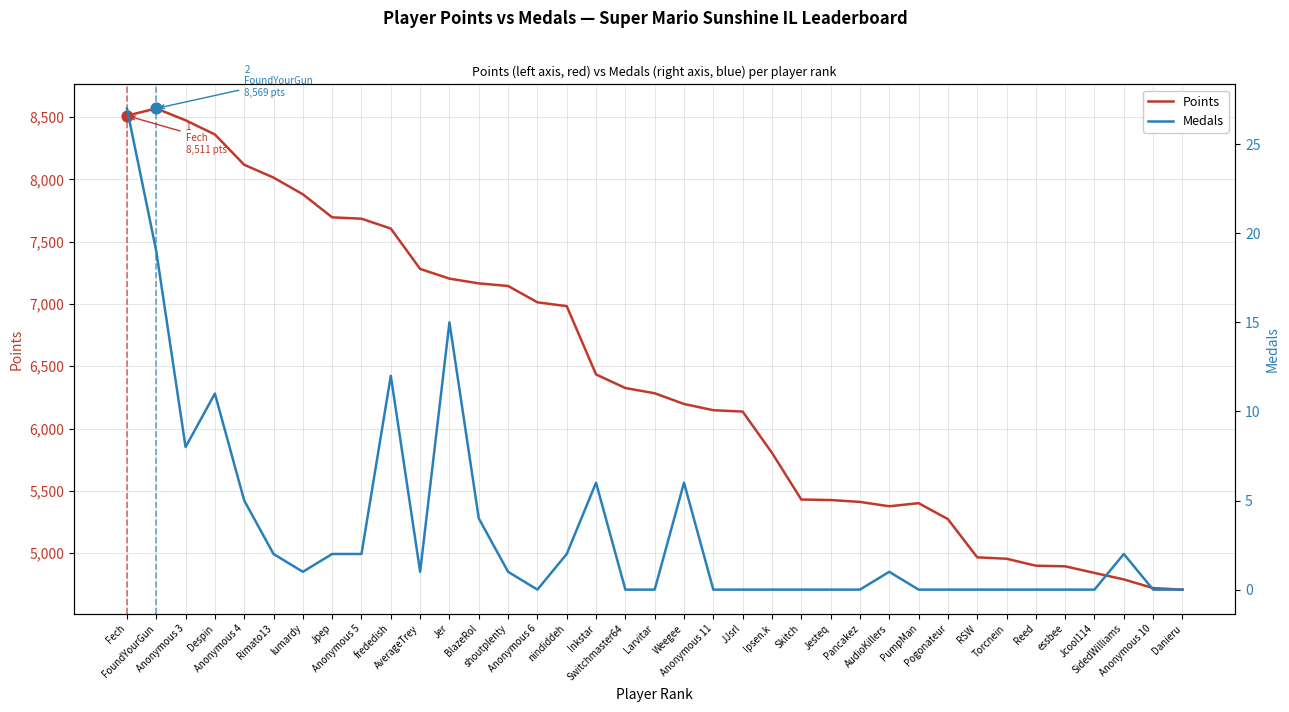

What are all the series names shown in the legend?

Points, Medals